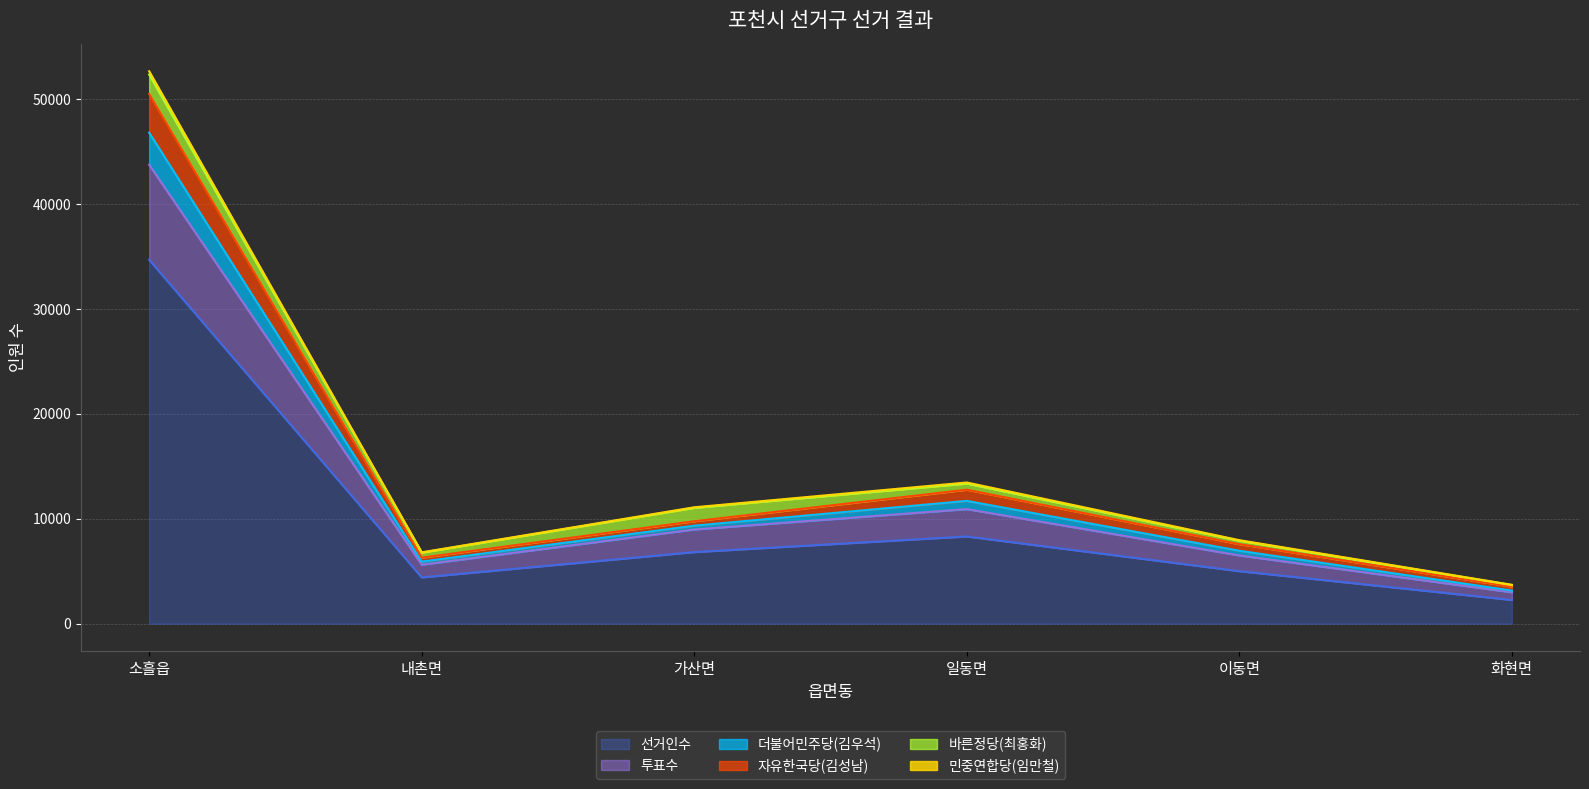

Is the value of 민중연합당(임만철) at 화현면 greater than the value of 투표수 at 일동면?

No